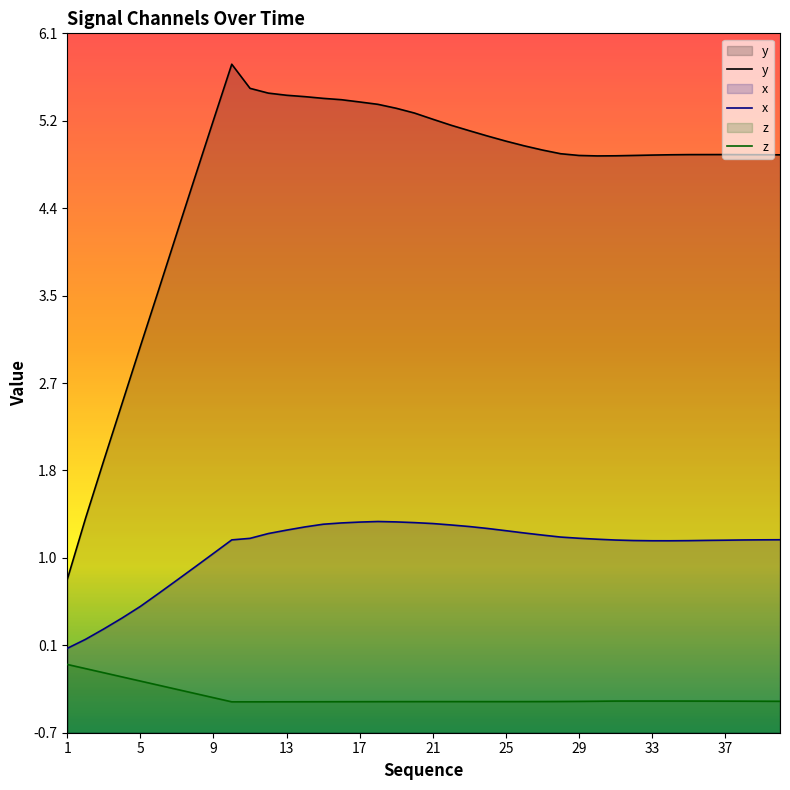

True or false: x has a value of 0.3 at 36.

False